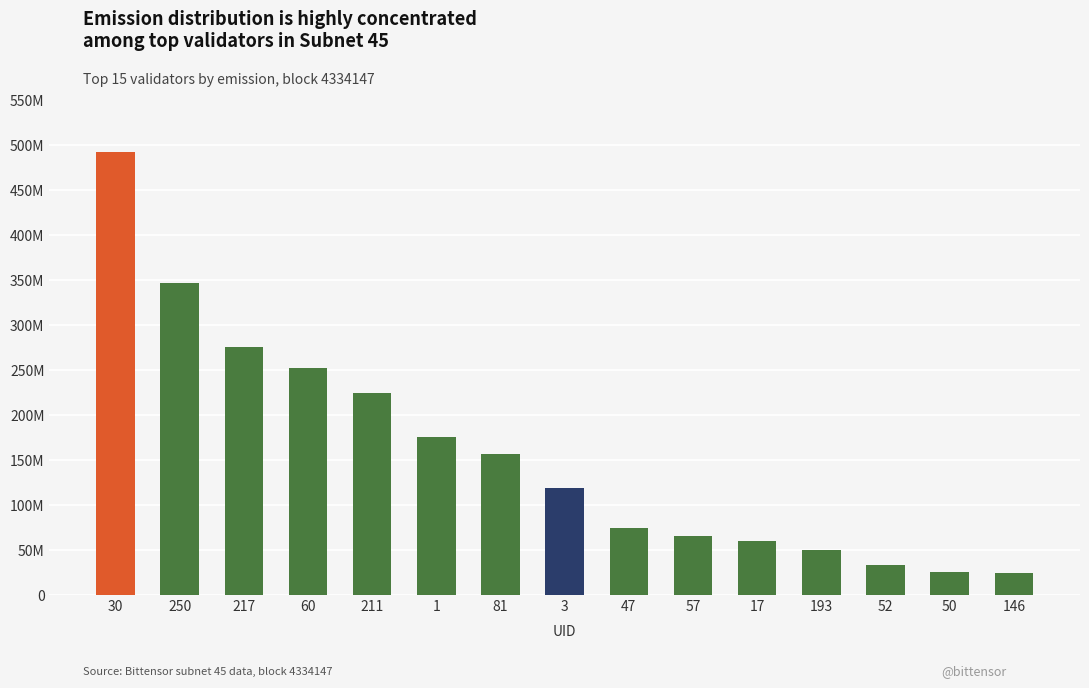

Does the chart contain any negative values?

No